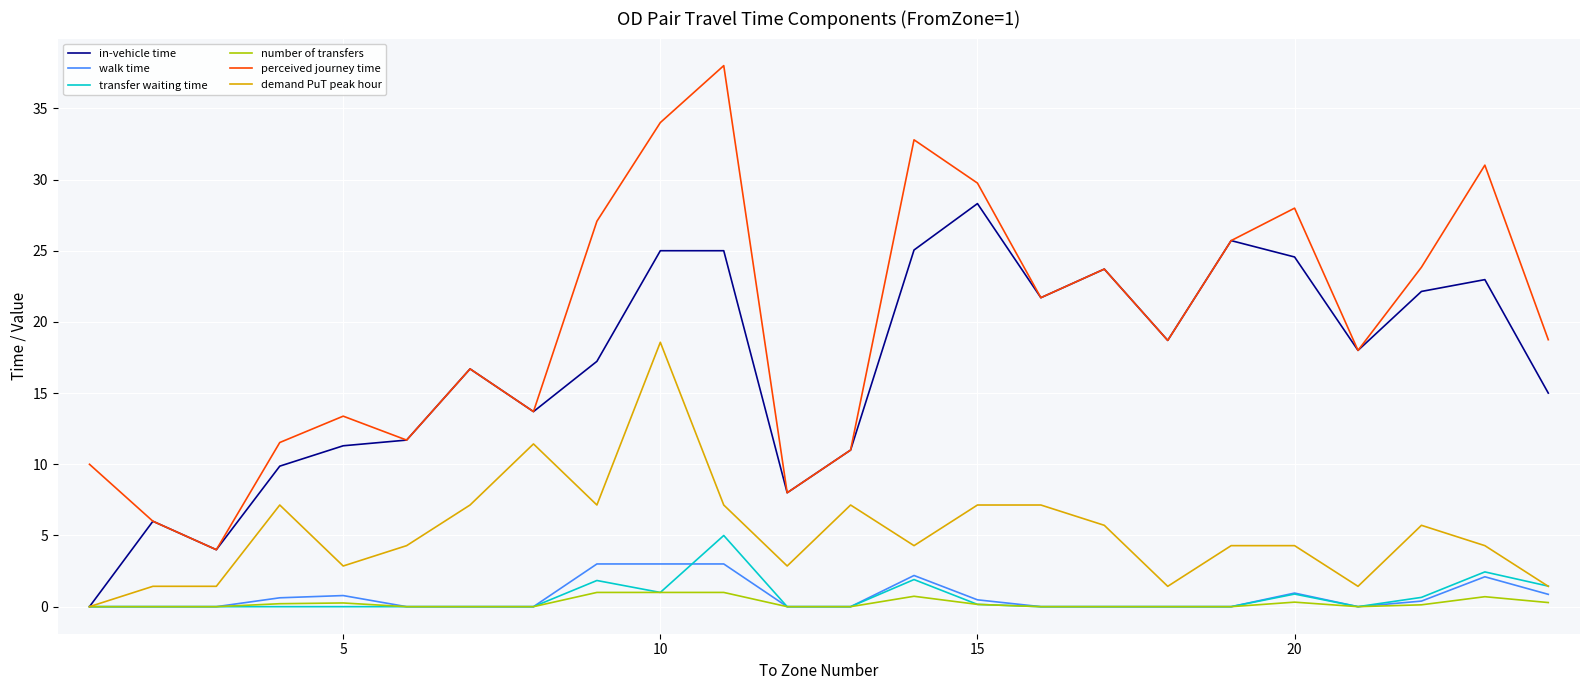

Which series has the largest total across all categories?

perceived journey time